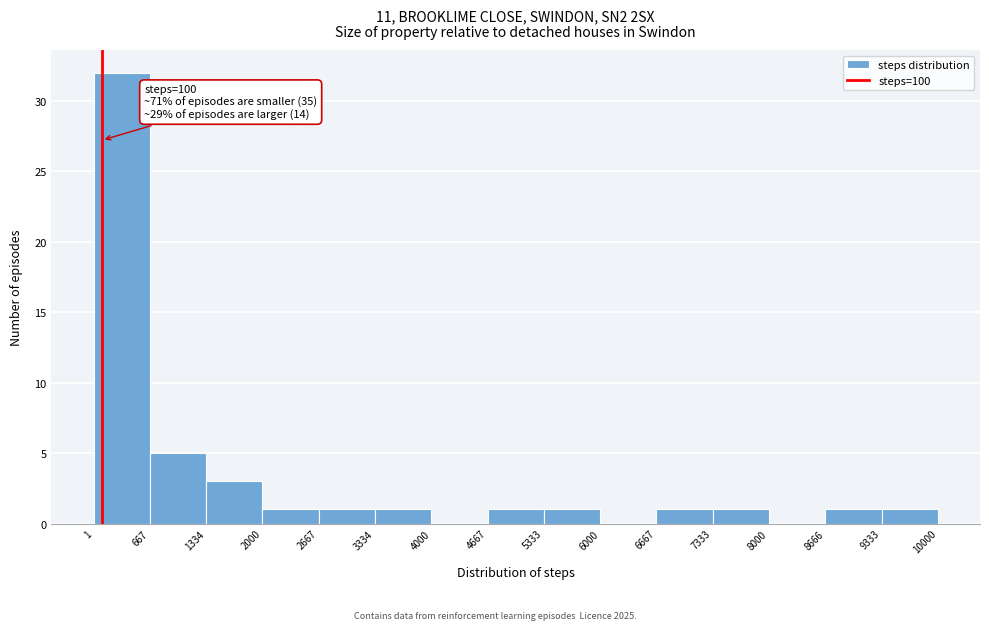

Which range on the x-axis has the tallest bar?

1 to 667